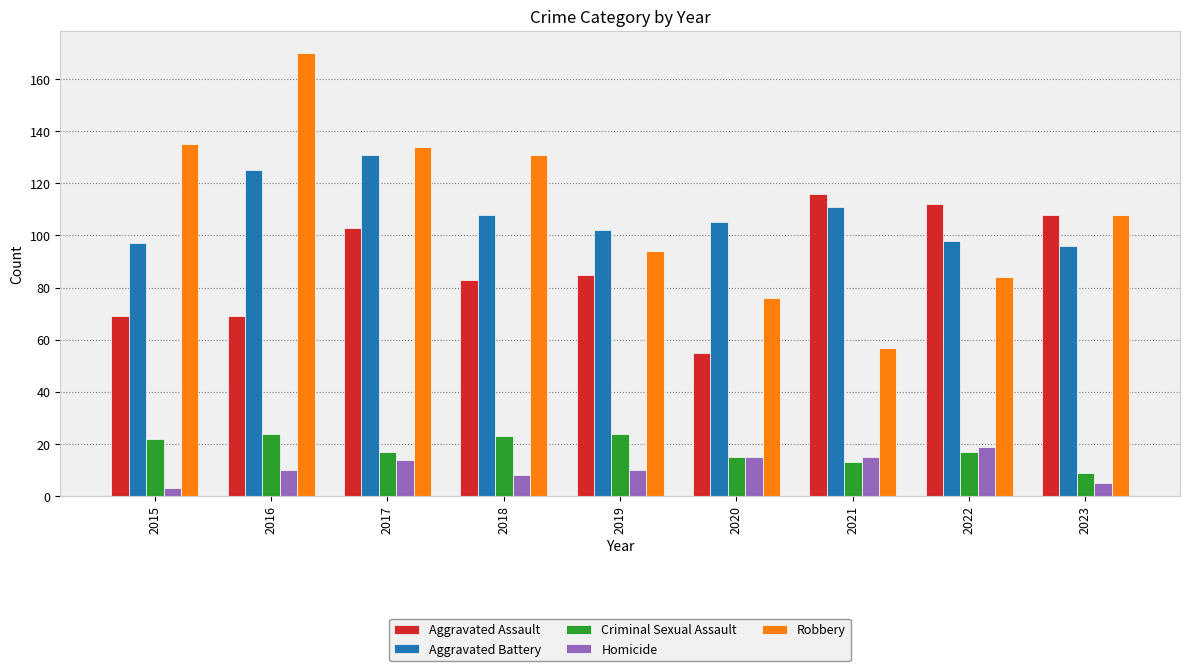

What is the minimum value for Robbery?

57